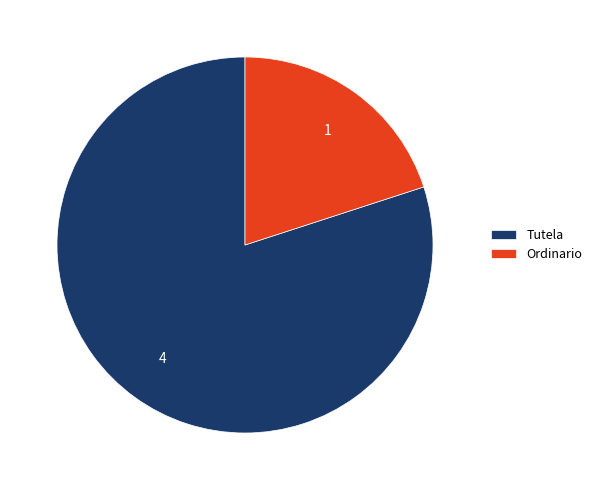

Between Tutela and Ordinario, which is larger?

Tutela